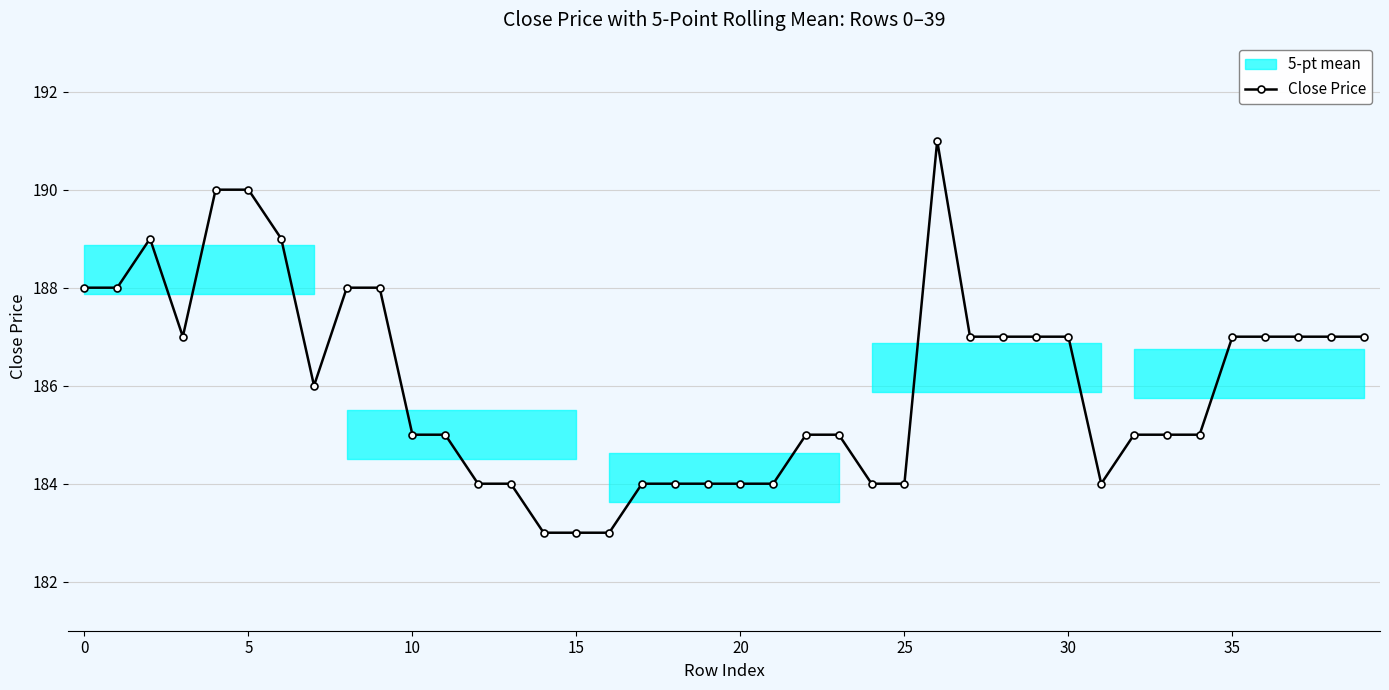

What is the minimum value shown in the chart?

183